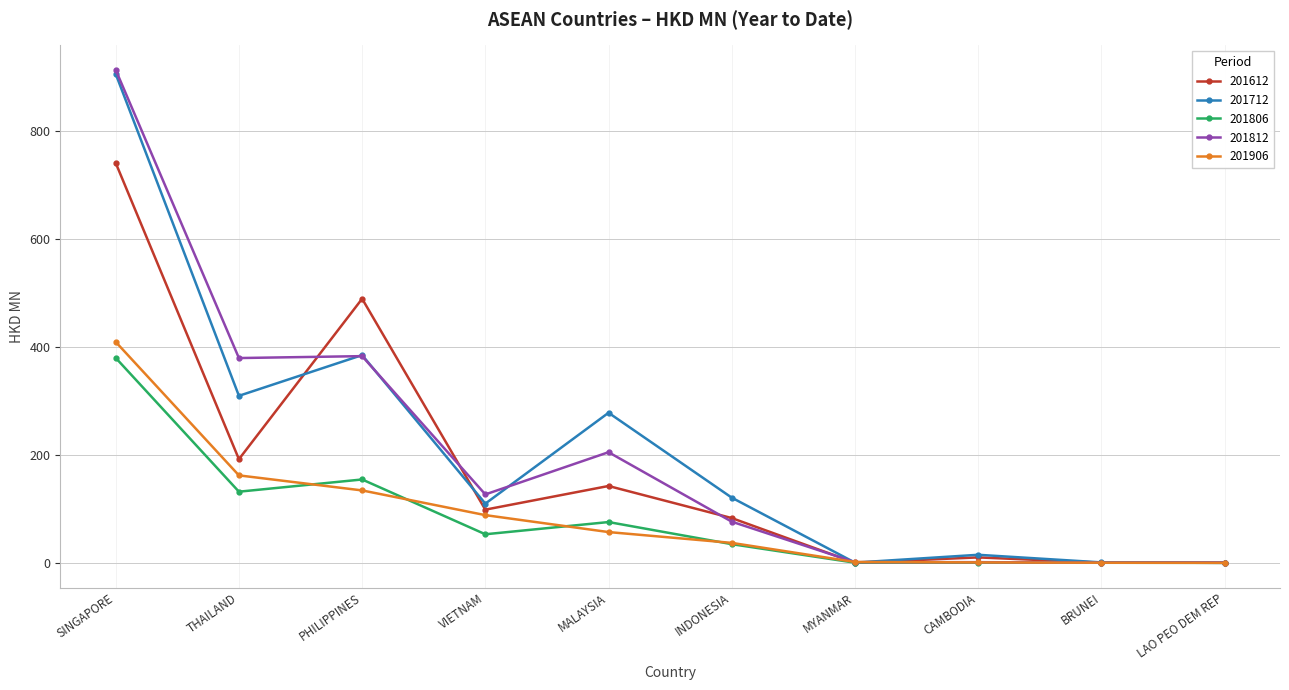

What is the difference between the maximum and minimum values in the 201806 series?

379.6